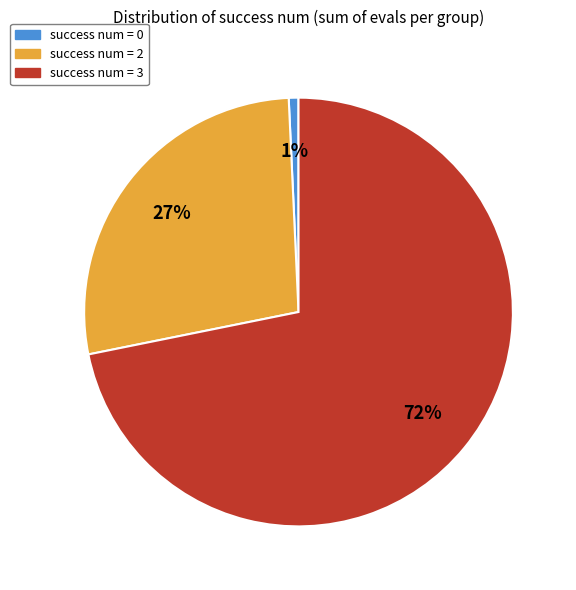

Is the sum of success num = 0 and success num = 3 greater than half?

Yes